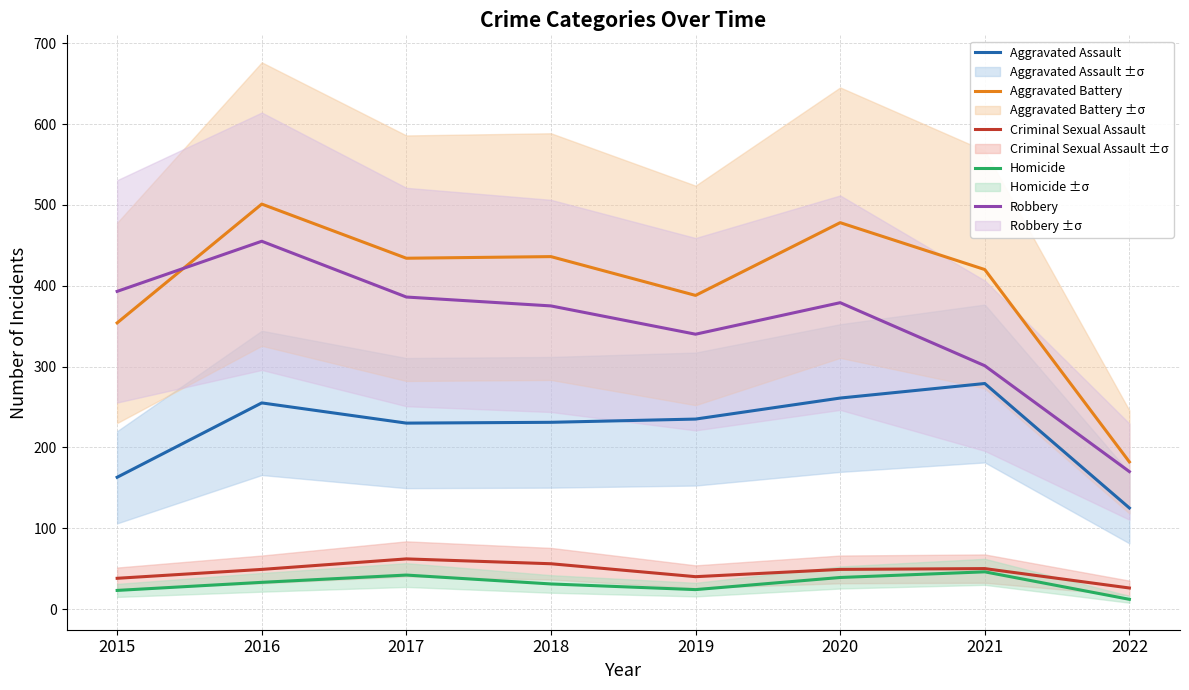

How many distinct data groups are displayed?

5